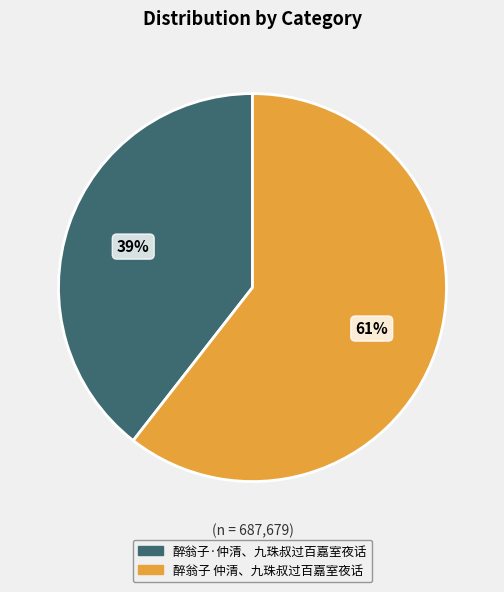

Between 醉翁子 仲清、九珠叔过百嘉室夜话 and 醉翁子·仲清、九珠叔过百嘉室夜话, which is larger?

醉翁子 仲清、九珠叔过百嘉室夜话